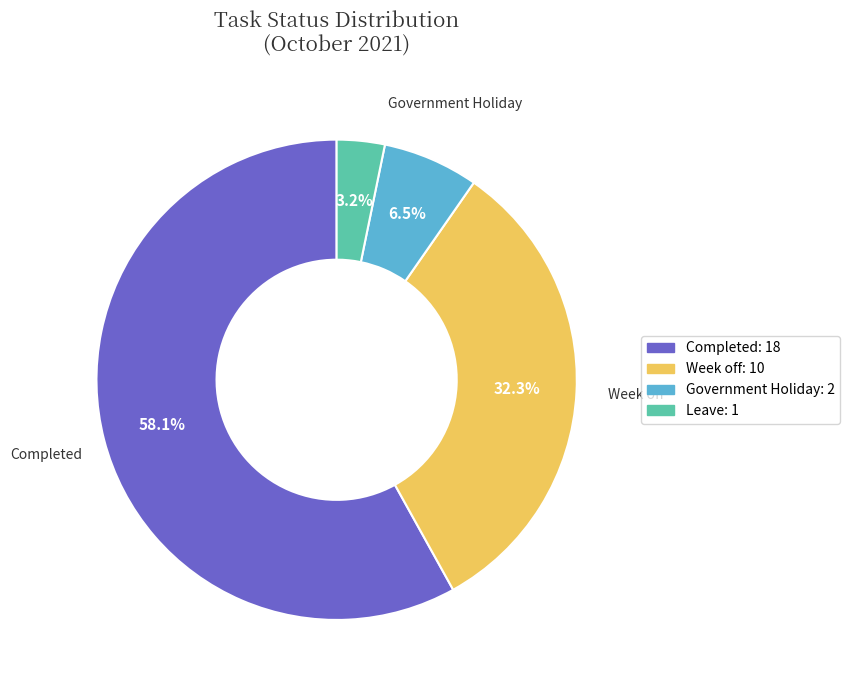

Is there any slice that represents more than half of the pie?

Yes